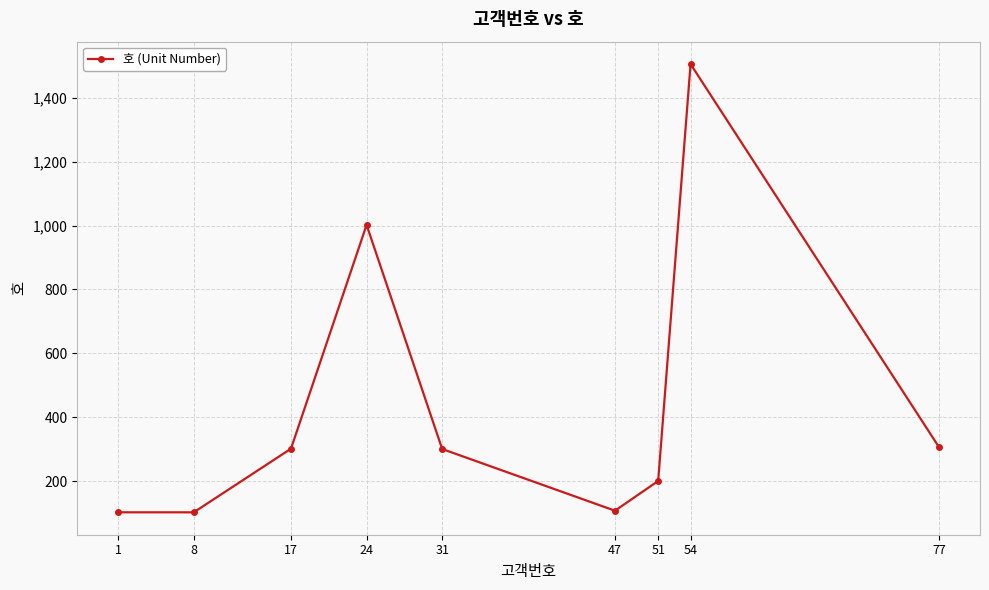

What is the change in value from 1 to 77?

+204